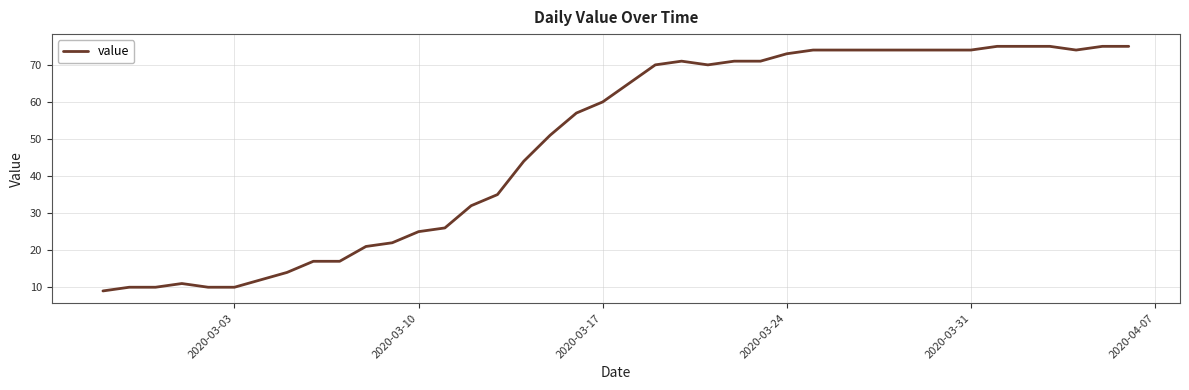

What is the minimum value shown in the chart?

9